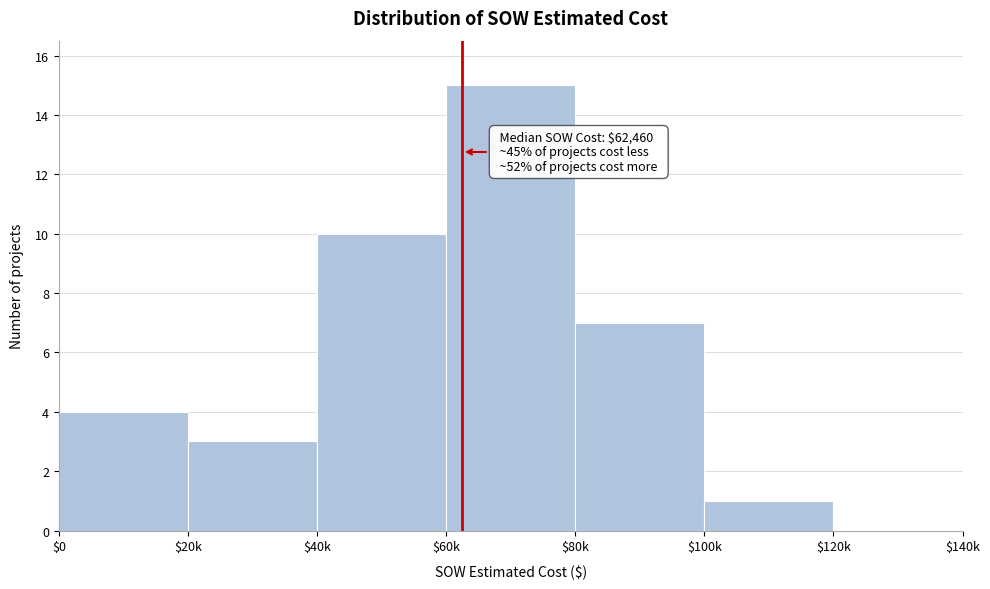

The chart shows a value of 10 at $40k. True or false?

True